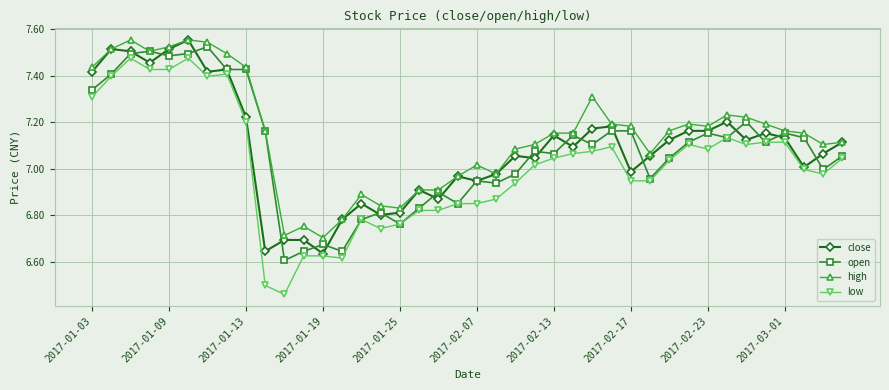

True or false: low and high cross at least once.

False